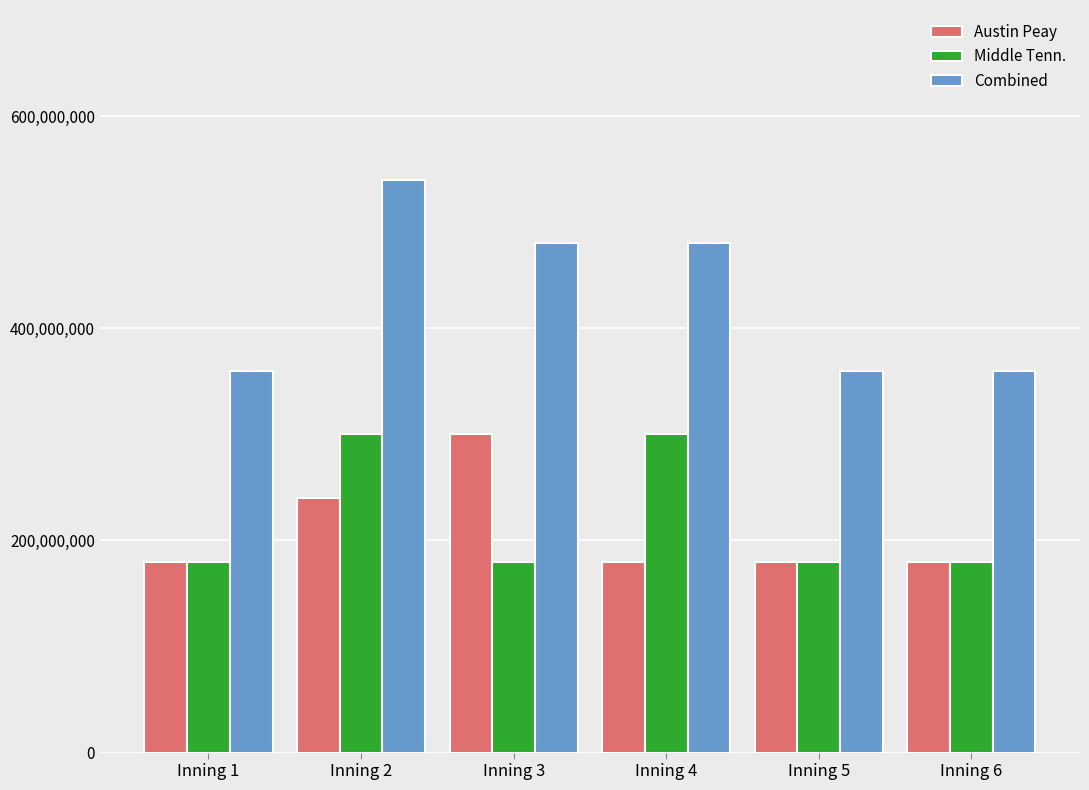

Which category has the highest value in the Combined series?

Inning 2